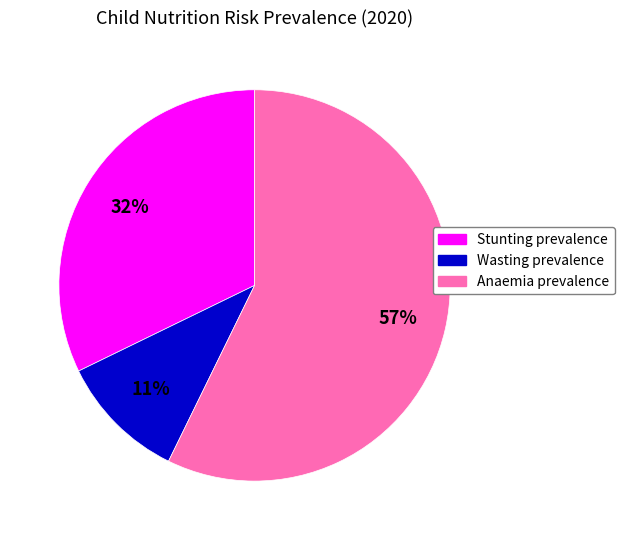

True or false: Wasting prevalence accounts for 1% of the total.

False